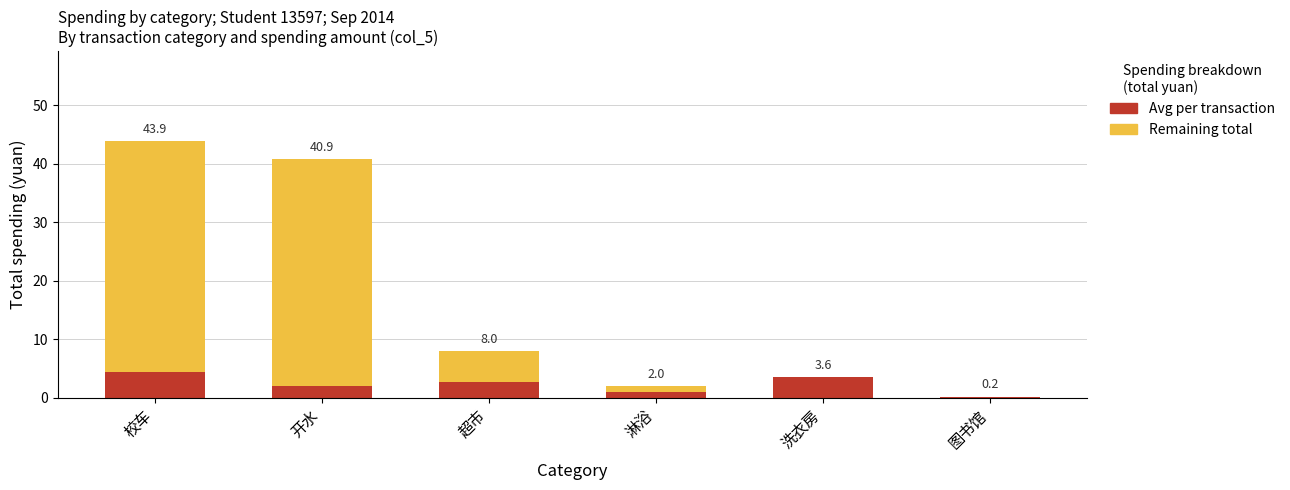

Are the bars horizontal?

No